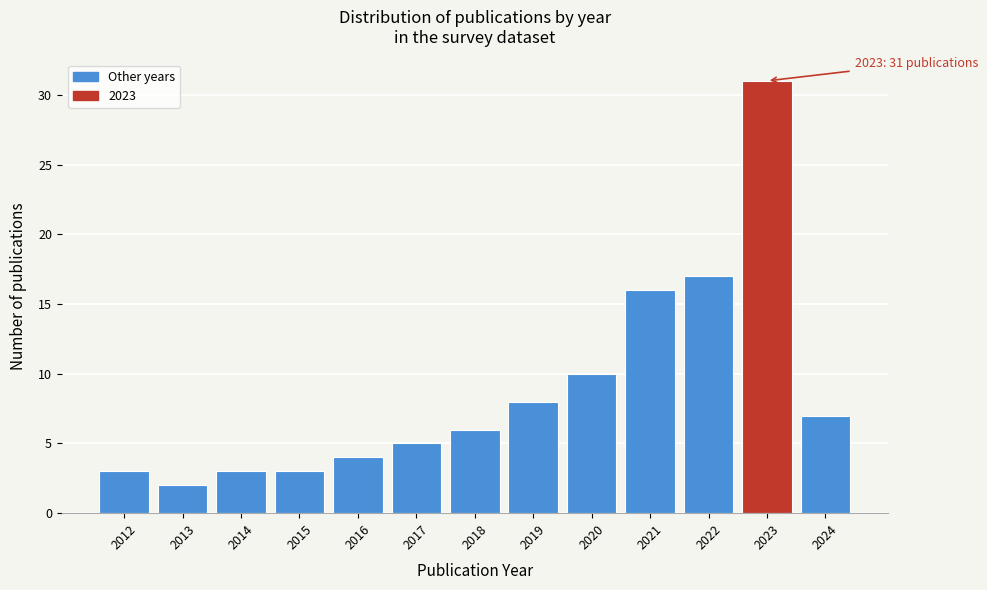

Reading right to left, transcribe all the data shown in this chart.

2024=7	2023=31	2022=17	2021=16	2020=10	2019=8	2018=6	2017=5	2016=4	2015=3	2014=3	2013=2	2012=3